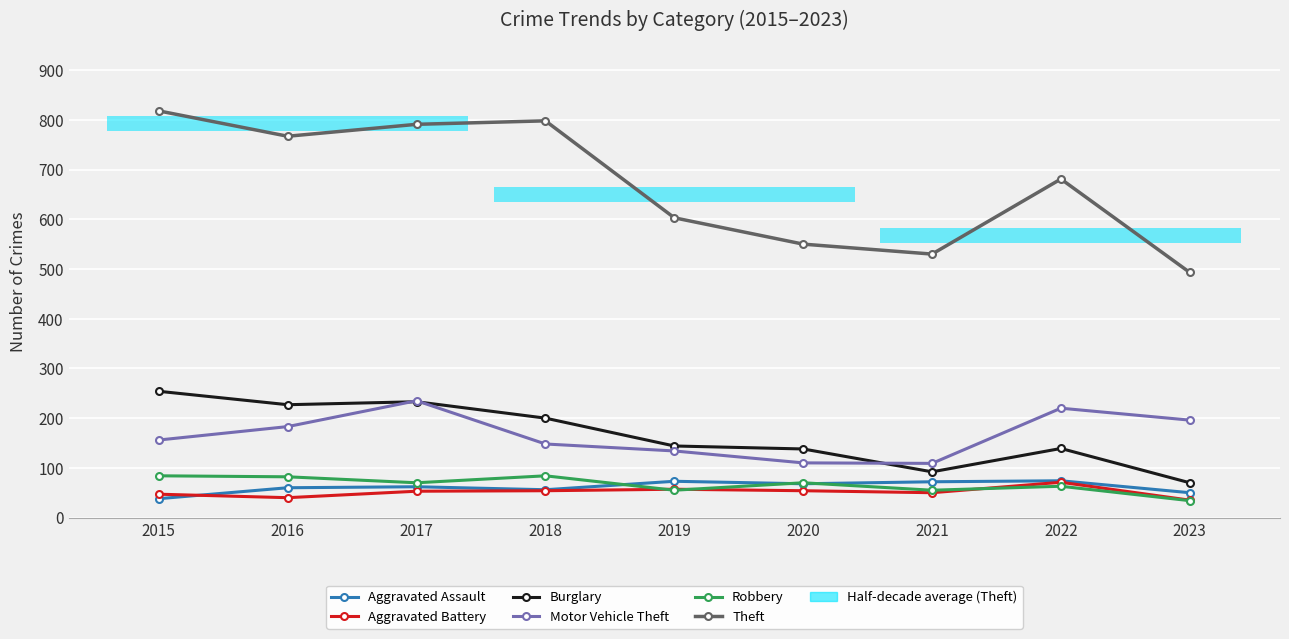

What is the value of the Theft bar at the 1st from the left?

818